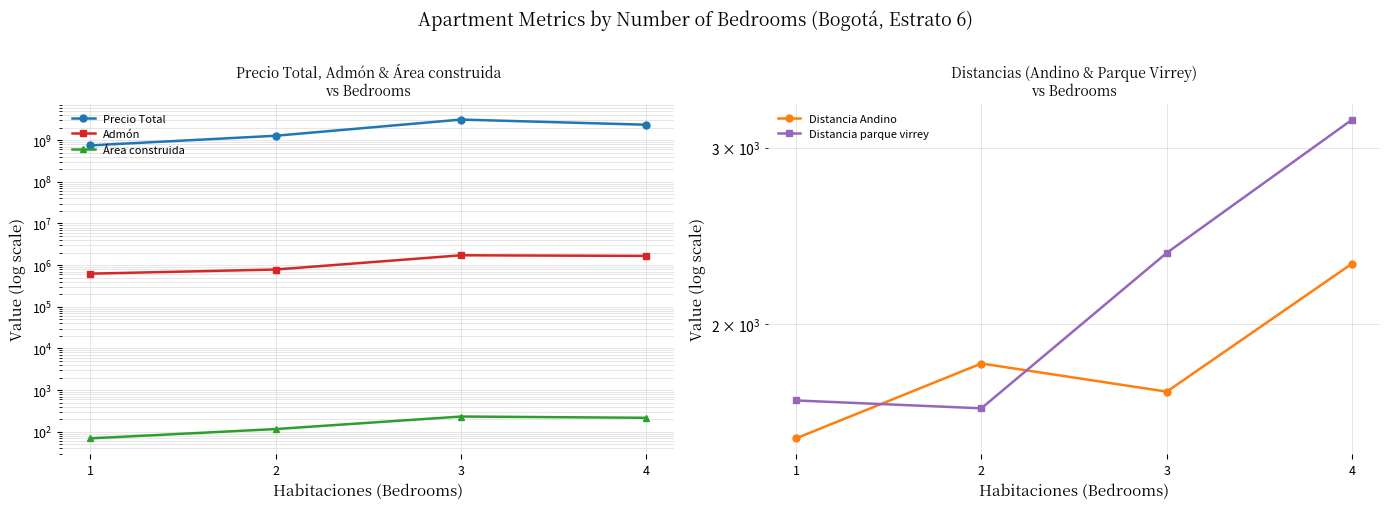

True or false: Precio Total has more than 1 points higher than both neighbors.

False